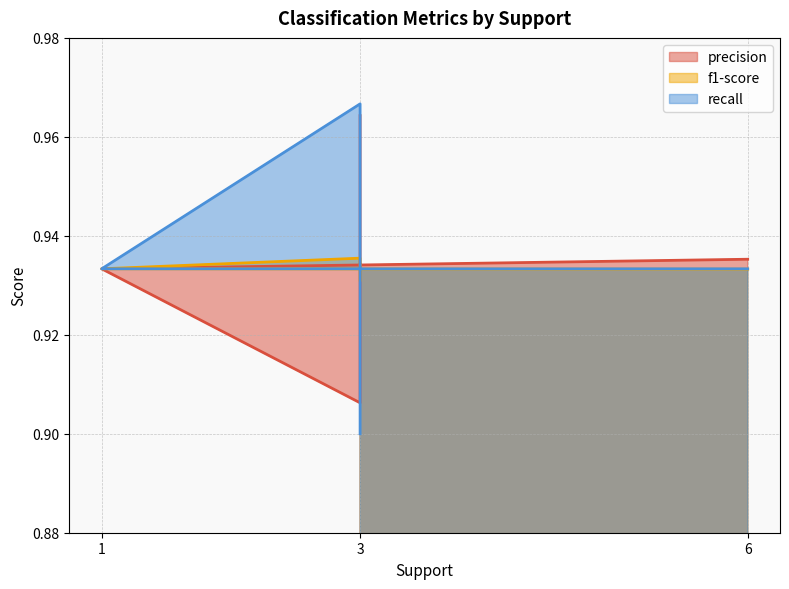

Which has a higher value, 3 or 6?

6